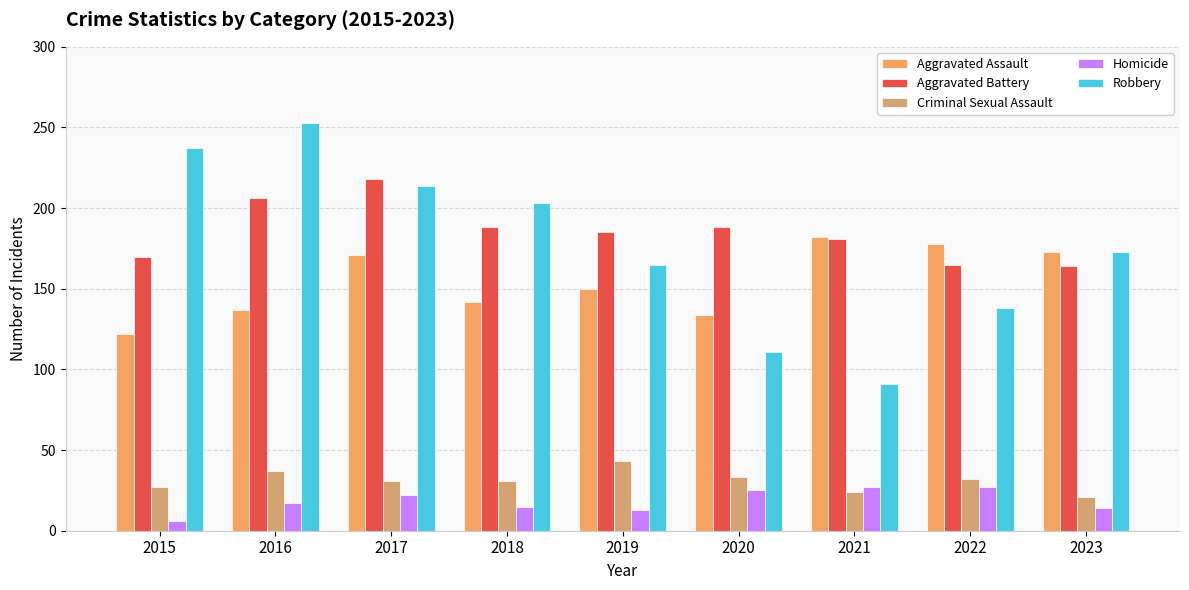

How many distinct data groups are displayed?

5